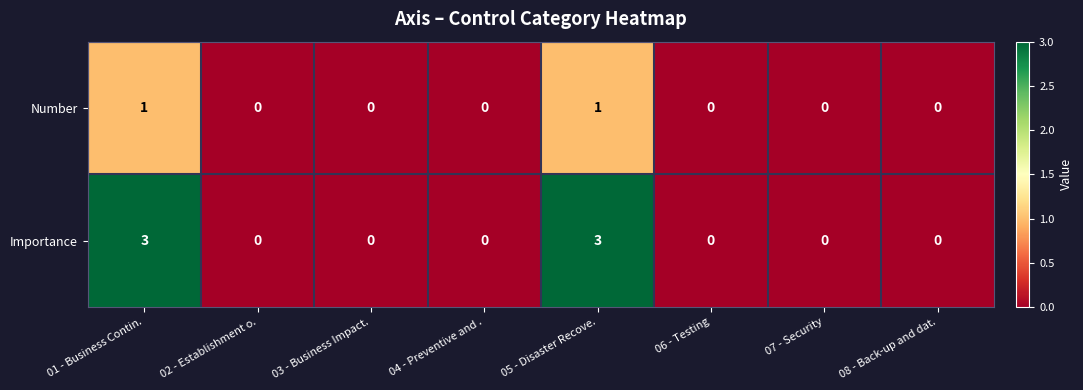

Which series has the widest spread of values?

Importance